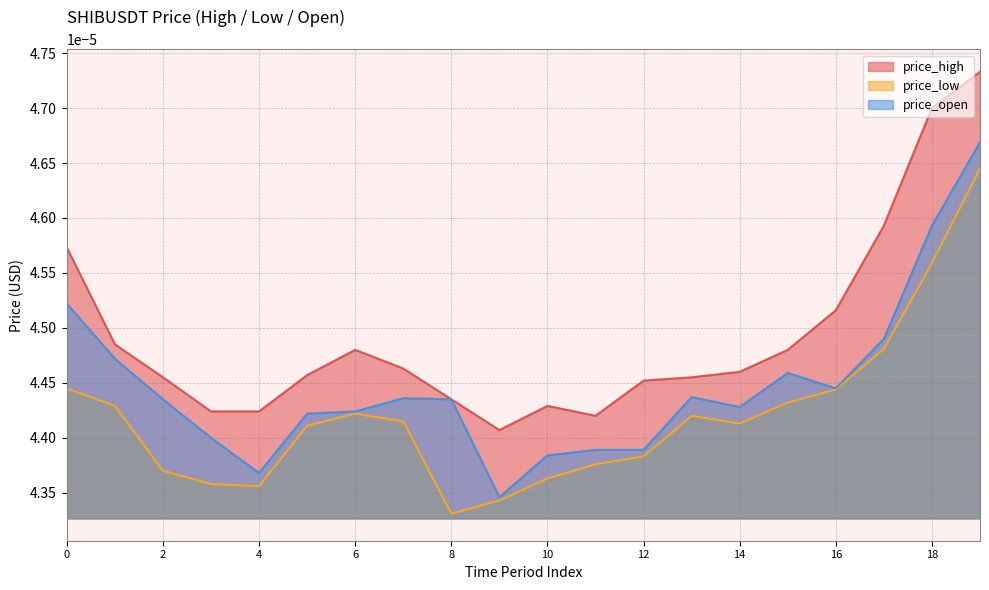

At 16, list the series in order from smallest to largest.

price_low, price_open, price_high